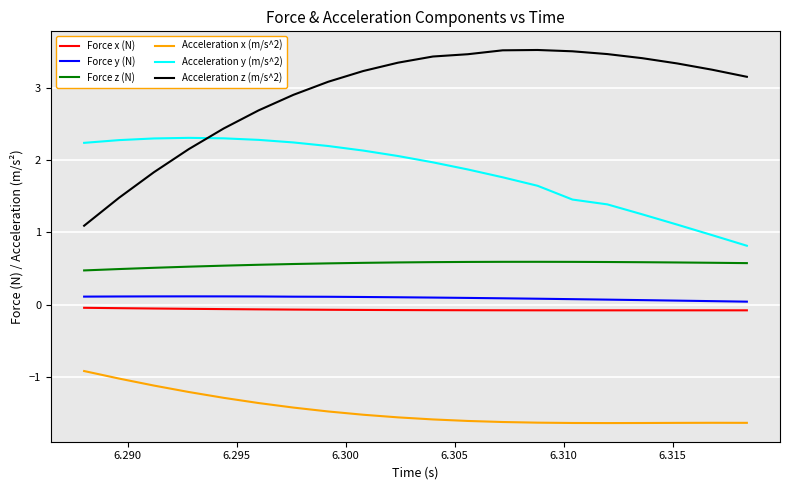

What is the maximum value shown in the chart?

3.5